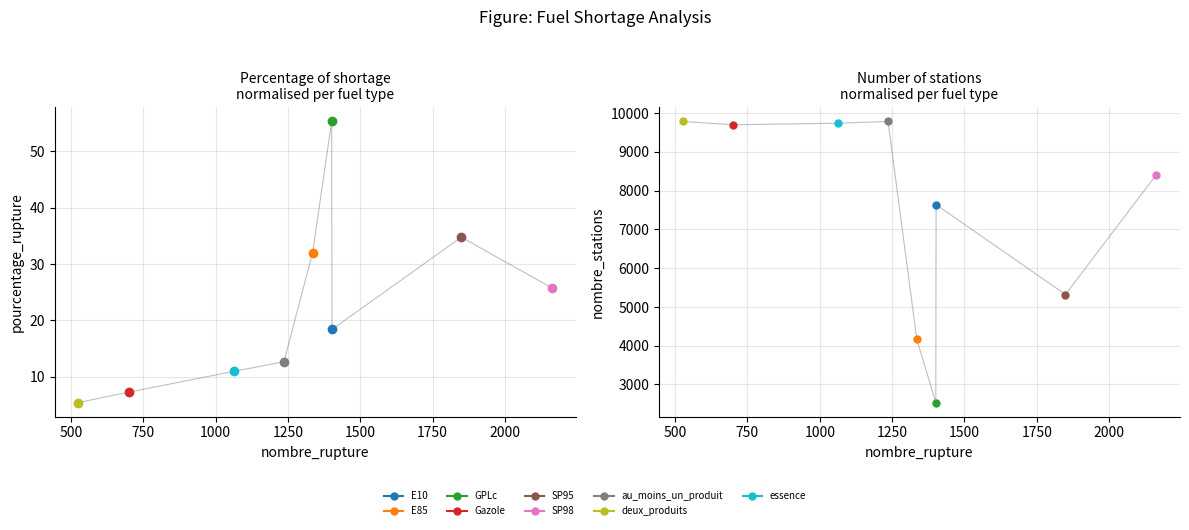

How many values in the pourcentage_rupture series are below 18?

4